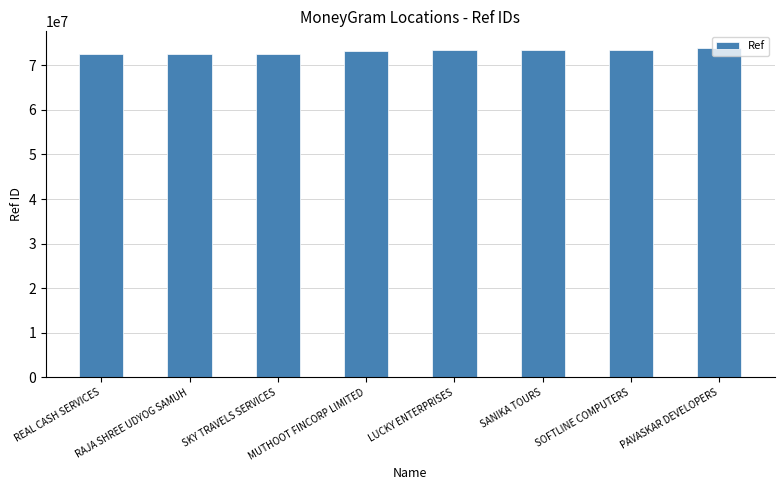

What is the ratio of the value at LUCKY ENTERPRISES to the value at SKY TRAVELS SERVICES?

1.0